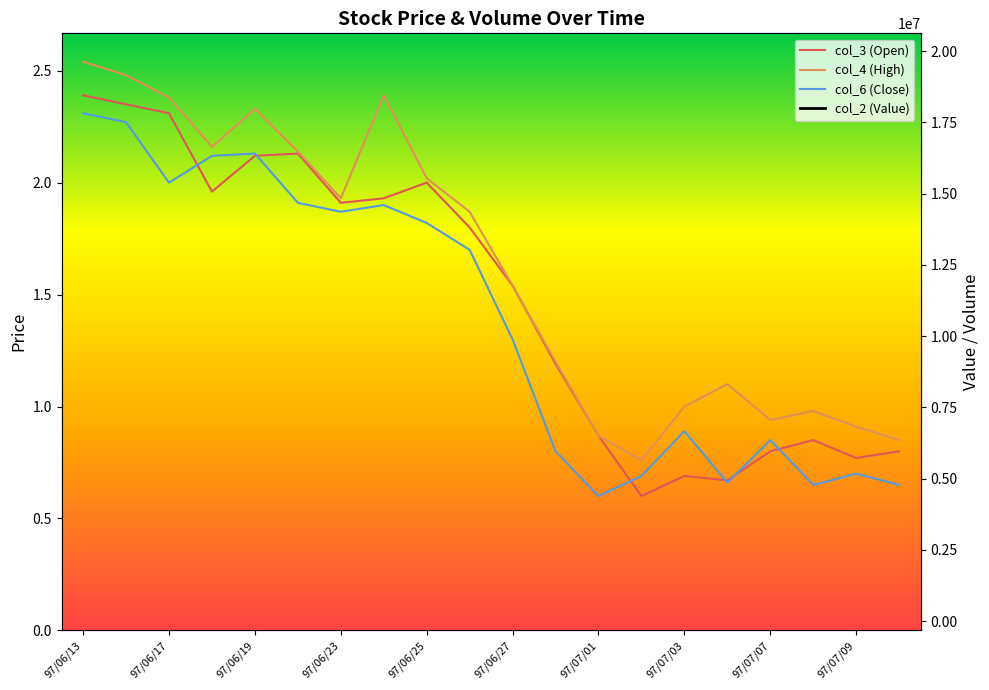

How many series are shown in this chart?

4